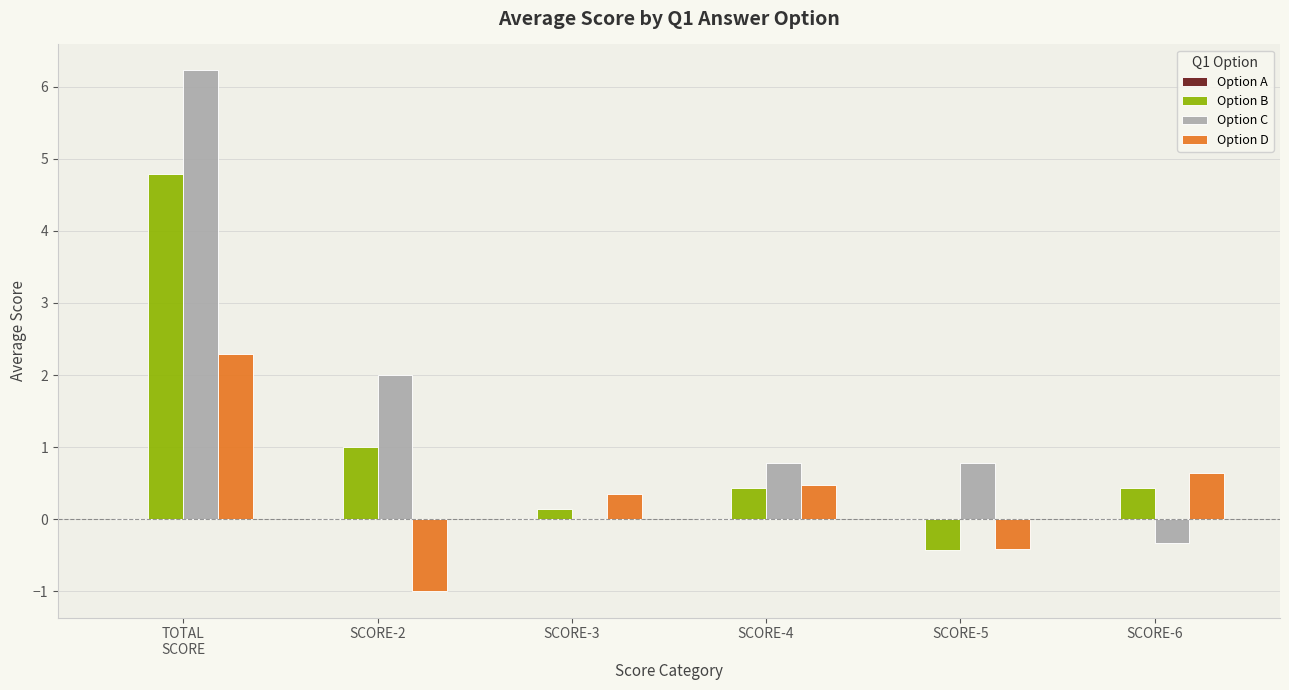

What is the total value across all series at SCORE-4?

1.7